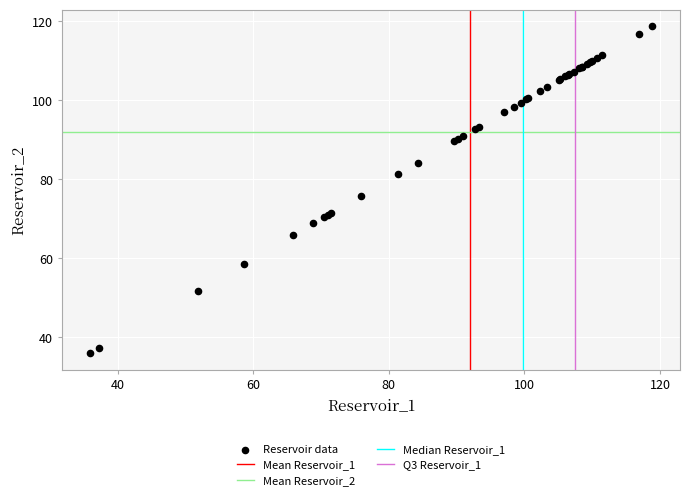

What Y value in the scatter plot is closest to 77?

75.8